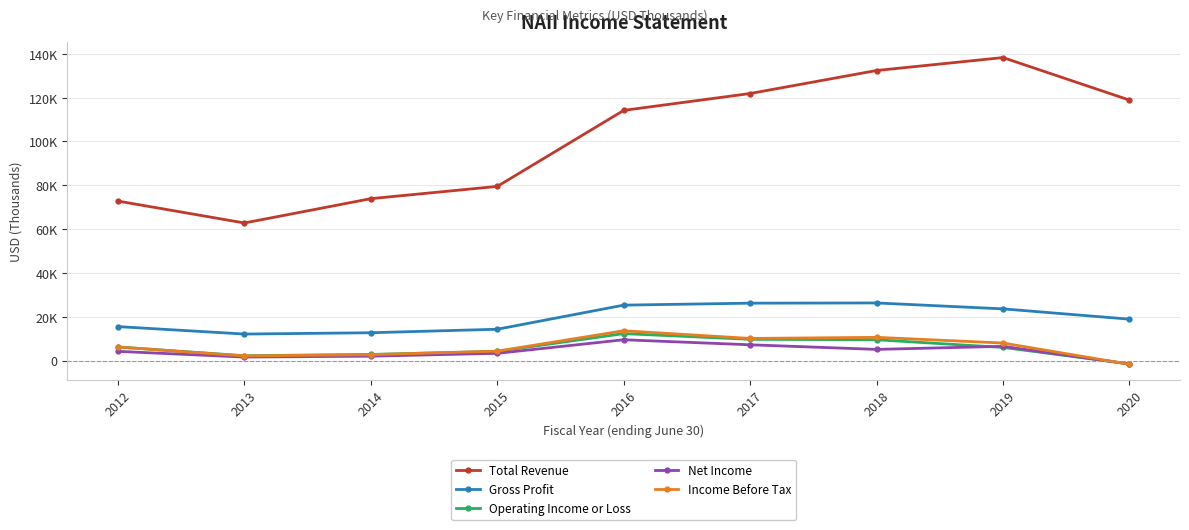

True or false: Gross Profit and Operating Income or Loss cross at least once.

False